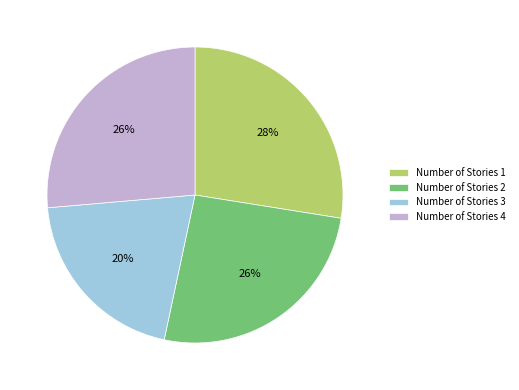

Is it true that Number of Stories 3 is 10% of the pie?

False